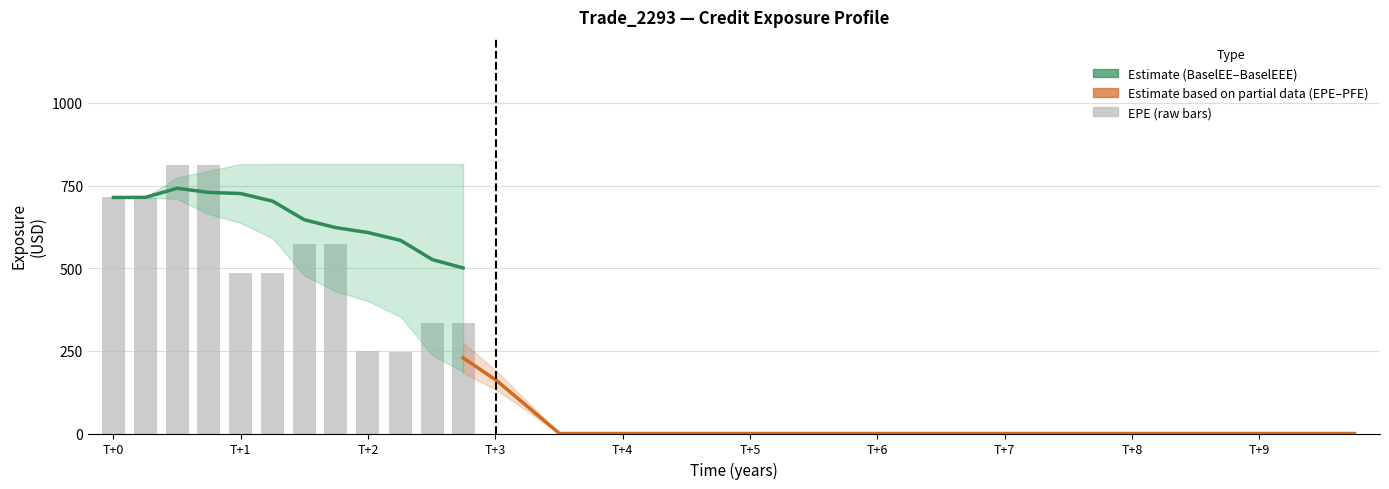

What is the approximate value of time at 38?

9.5